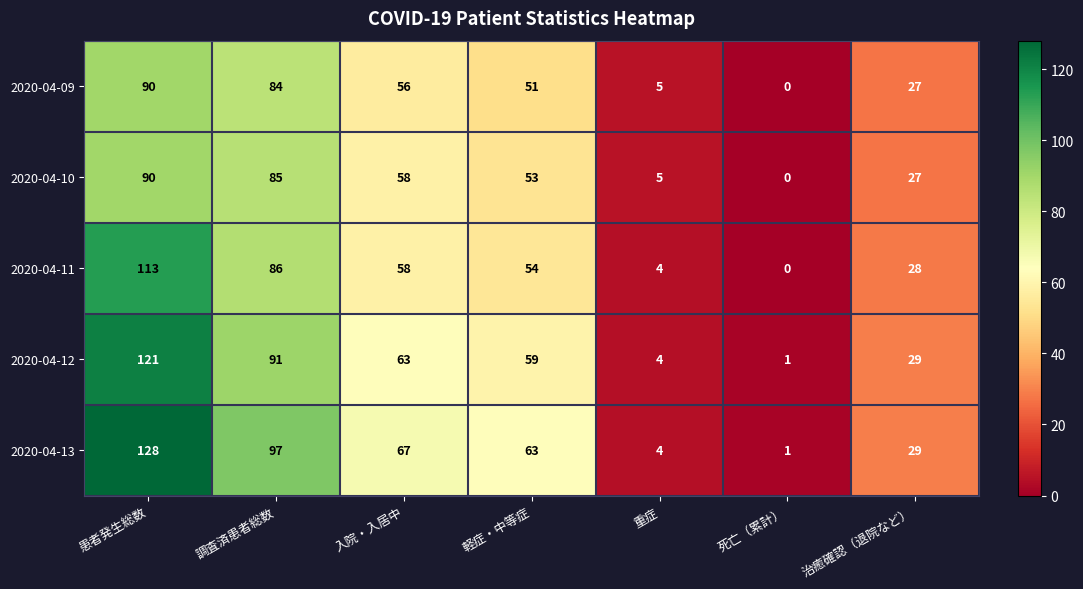

At how many categories does at least one series exceed 39?

4